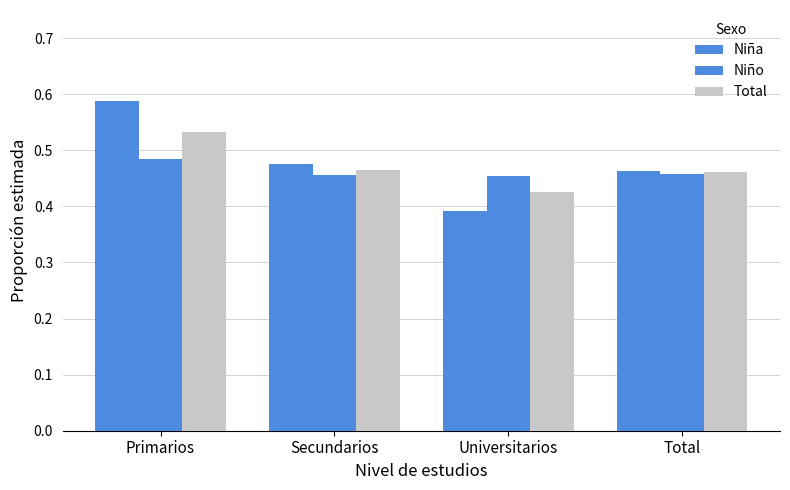

How many groups of bars are there?

4